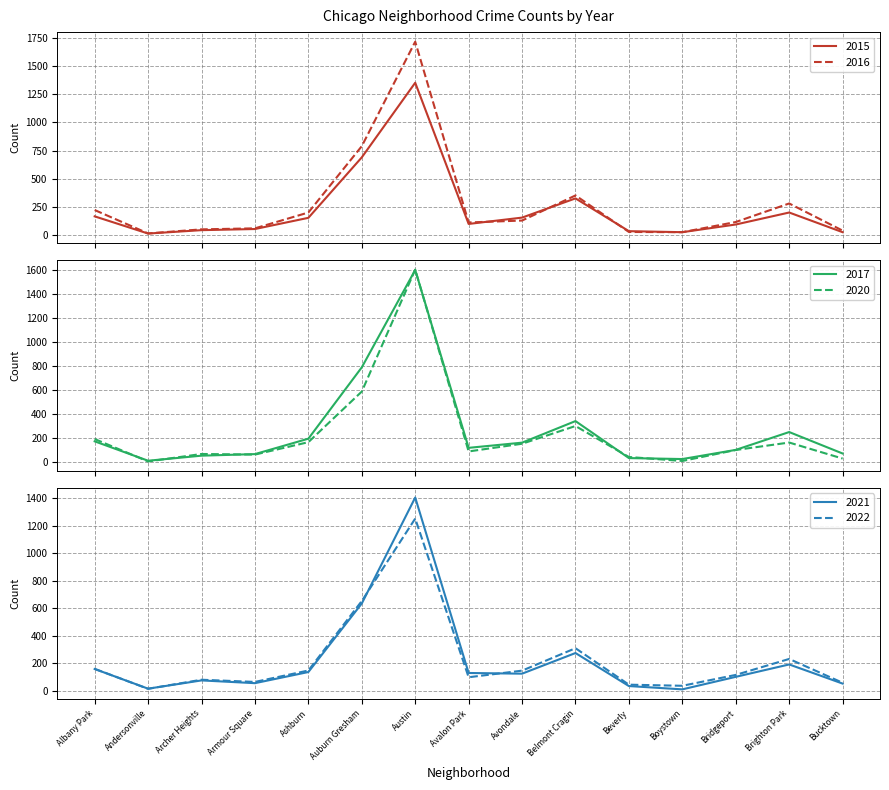

List the series in order of their peak value, lowest first.

2022, 2015, 2021, 2017, 2020, 2016